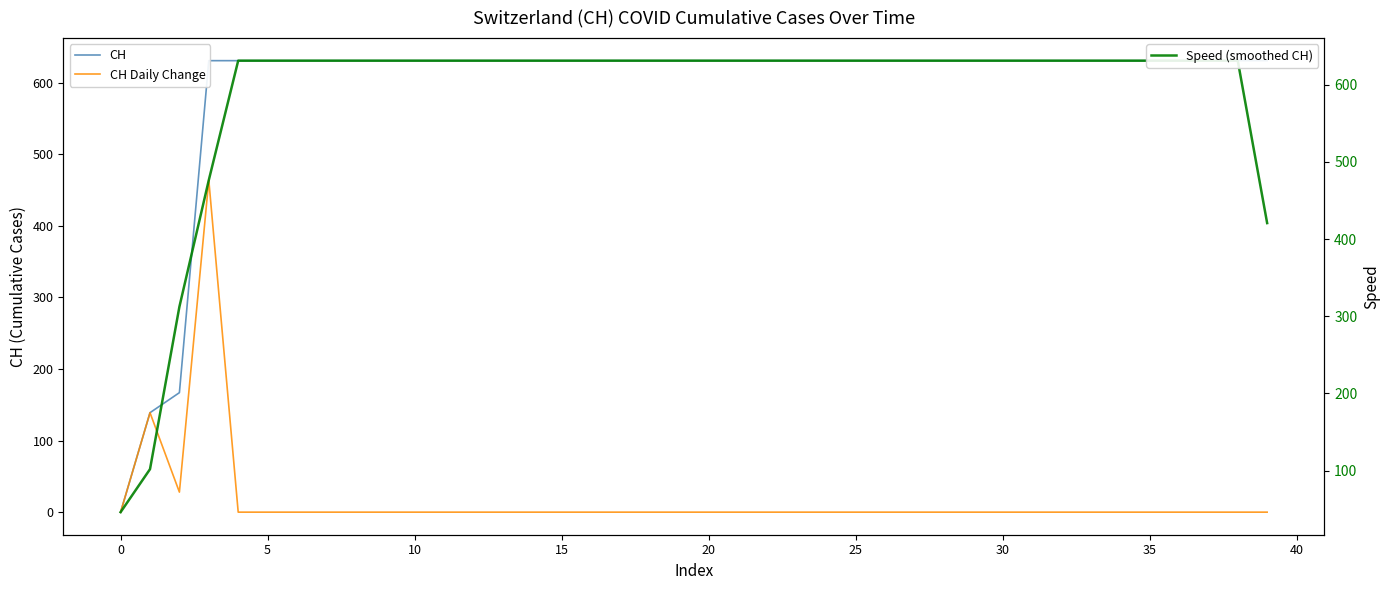

True or false: Speed (smoothed CH) has more than 2 interior local peaks.

False